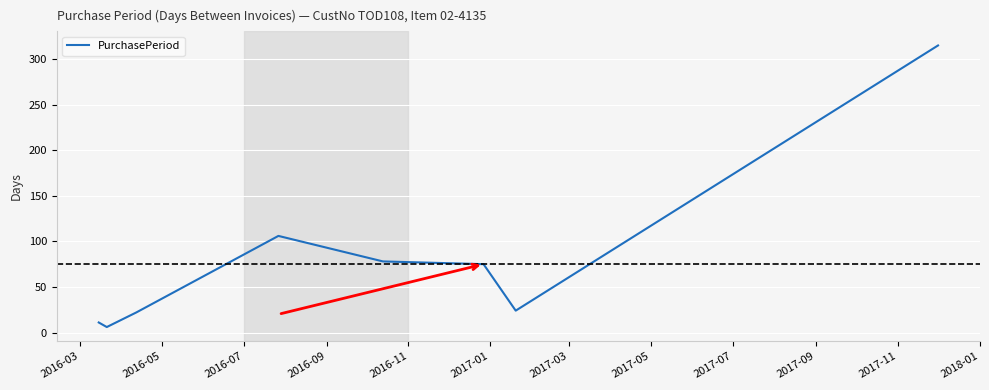

What is the difference between the maximum and minimum values?

309